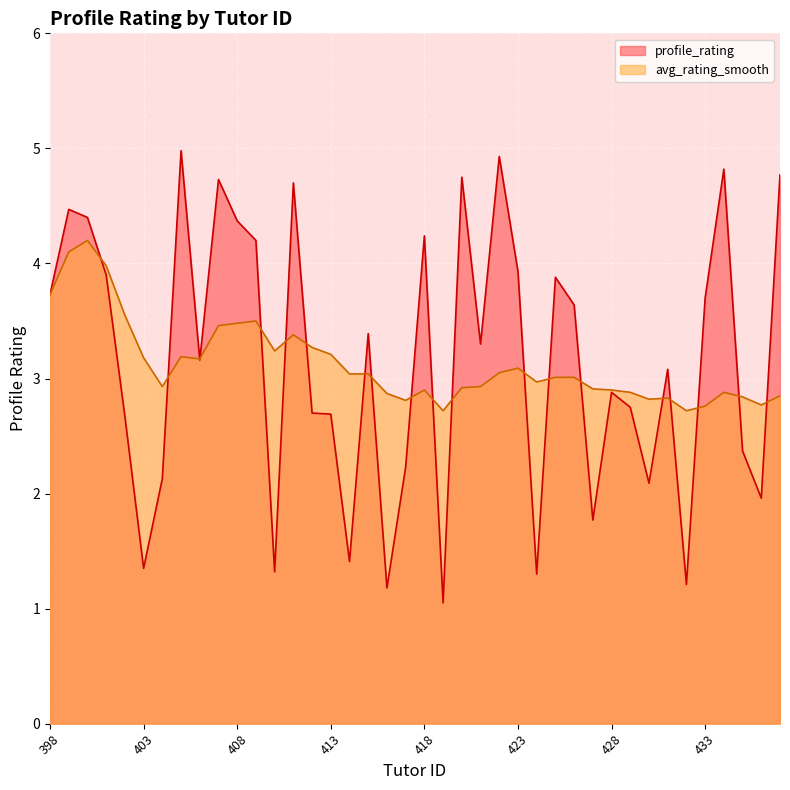

True or false: profile_rating and avg_rating_smooth cross at least once.

True